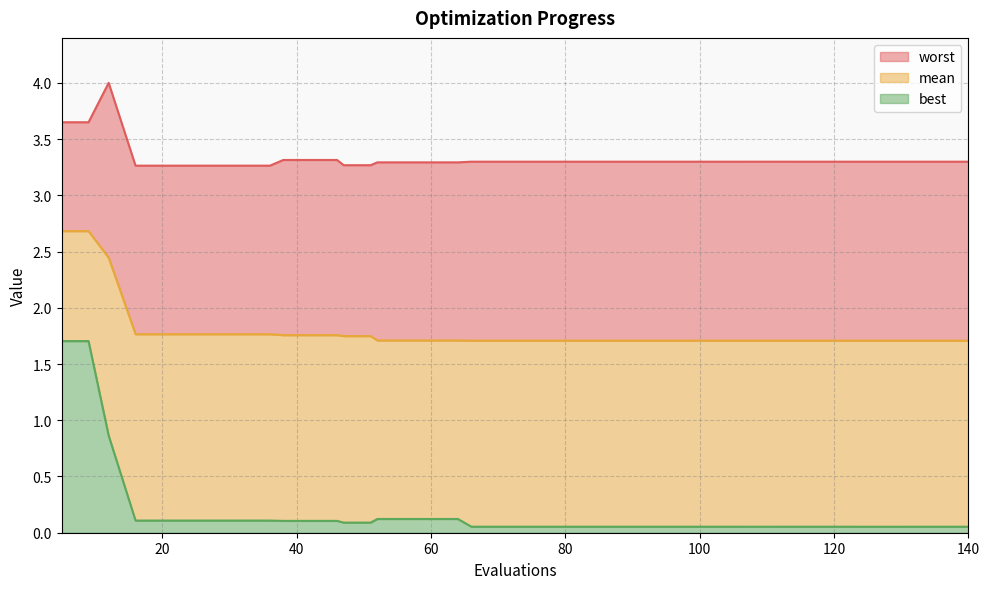

Rank the series at 12 from lowest to highest value.

best, mean, worst